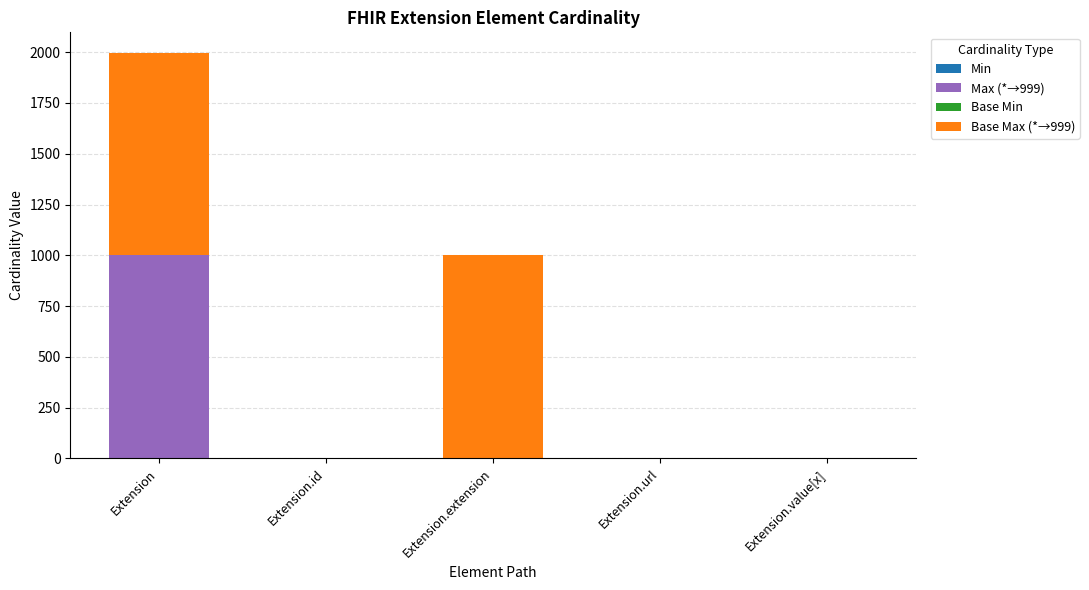

At which category is the sum across all series the highest?

Extension